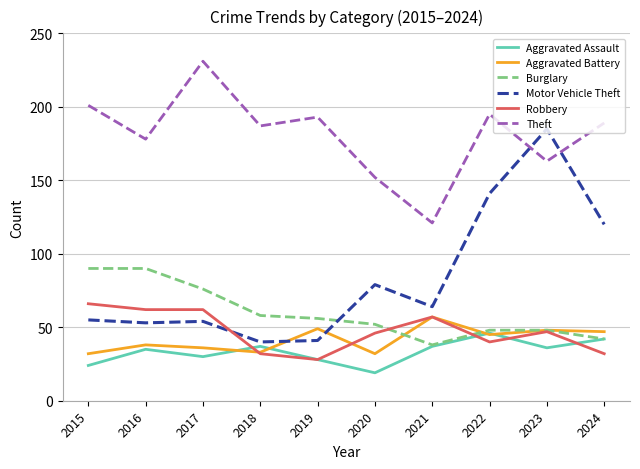

What is the difference between the maximum and minimum values in the Burglary series?

52